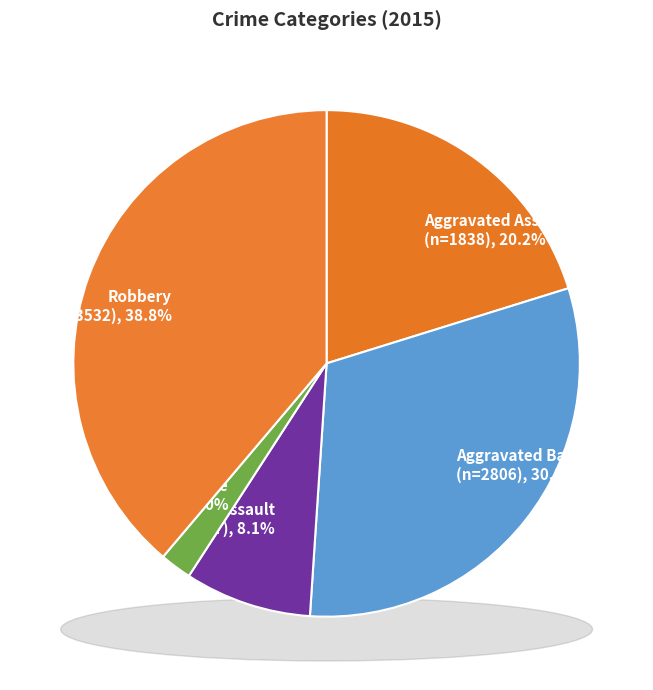

True or false: Robbery accounts for 39% of the total.

True